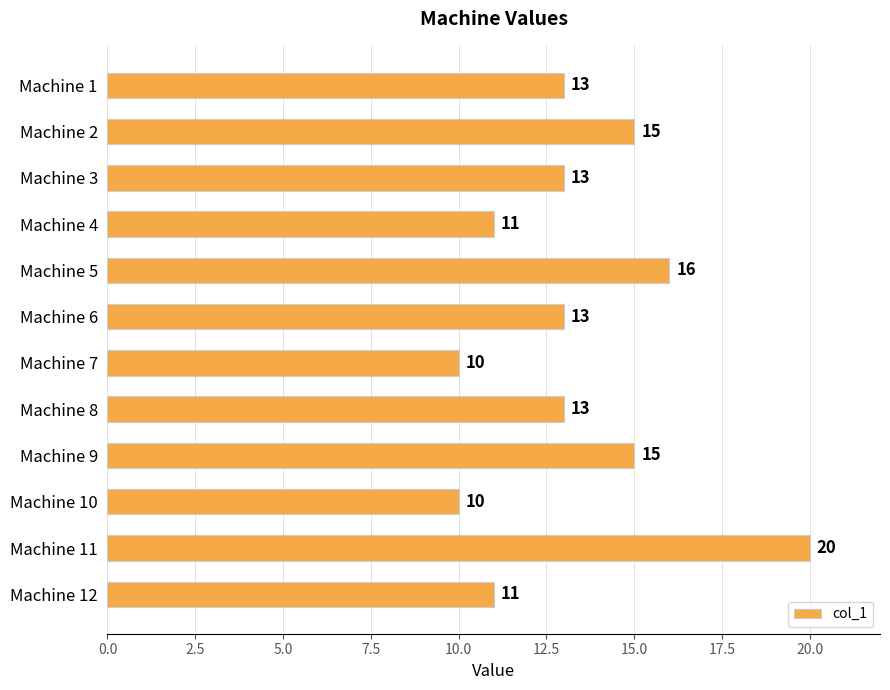

What is the value of the 6th bar from the top?

13